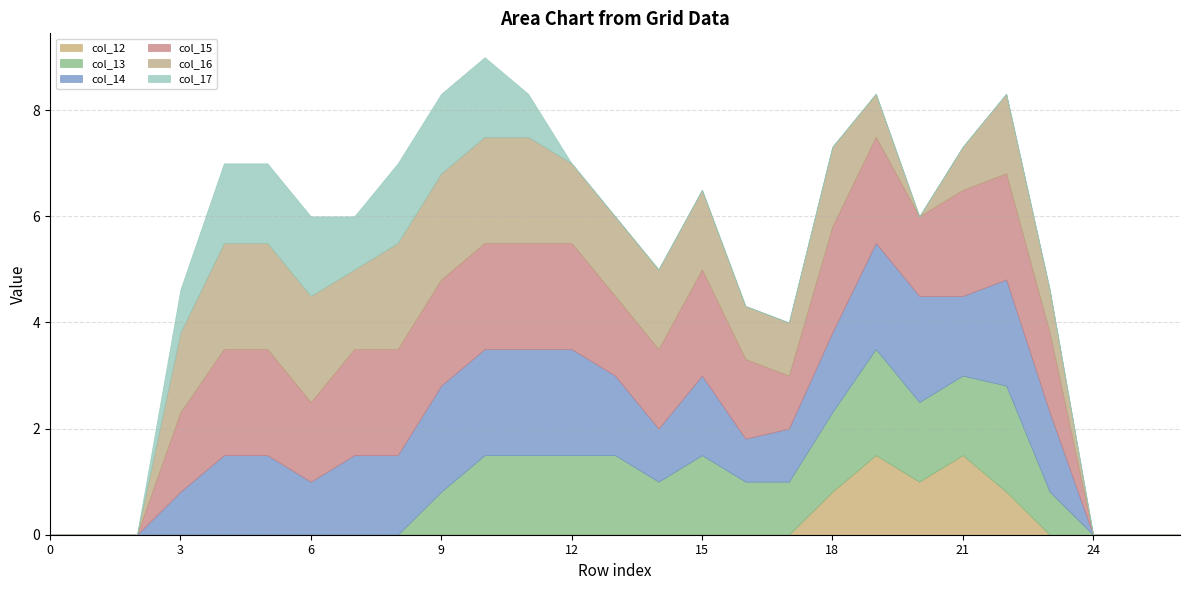

Reading left to right, list all the values displayed in this chart.

col_12: 0=0.0	1=0.0	2=0.0	3=0.0	4=0.0	5=0.0	6=0.0	7=0.0	8=0.0	9=0.0	10=0.0	11=0.0	12=0.0	13=0.0	14=0.0	15=0.0	16=0.0	17=0.0	18=0.8	19=1.5	20=1.0	21=1.5	22=0.8	23=0.0	24=0.0	25=0.0	26=0.0
col_13: 0=0.0	1=0.0	2=0.0	3=0.0	4=0.0	5=0.0	6=0.0	7=0.0	8=0.0	9=0.8	10=1.5	11=1.5	12=1.5	13=1.5	14=1.0	15=1.5	16=1.0	17=1.0	18=1.5	19=2.0	20=1.5	21=1.5	22=2.0	23=0.8	24=0.0	25=0.0	26=0.0
col_14: 0=0.0	1=0.0	2=0.0	3=0.8	4=1.5	5=1.5	6=1.0	7=1.5	8=1.5	9=2.0	10=2.0	11=2.0	12=2.0	13=1.5	14=1.0	15=1.5	16=0.8	17=1.0	18=1.5	19=2.0	20=2.0	21=1.5	22=2.0	23=1.5	24=0.0	25=0.0	26=0.0
col_15: 0=0.0	1=0.0	2=0.0	3=1.5	4=2.0	5=2.0	6=1.5	7=2.0	8=2.0	9=2.0	10=2.0	11=2.0	12=2.0	13=1.5	14=1.5	15=2.0	16=1.5	17=1.0	18=2.0	19=2.0	20=1.5	21=2.0	22=2.0	23=1.5	24=0.0	25=0.0	26=0.0
col_16: 0=0.0	1=0.0	2=0.0	3=1.5	4=2.0	5=2.0	6=2.0	7=1.5	8=2.0	9=2.0	10=2.0	11=2.0	12=1.5	13=1.5	14=1.5	15=1.5	16=1.0	17=1.0	18=1.5	19=0.8	20=0.0	21=0.8	22=1.5	23=0.8	24=0.0	25=0.0	26=0.0
col_17: 0=0.0	1=0.0	2=0.0	3=0.8	4=1.5	5=1.5	6=1.5	7=1.0	8=1.5	9=1.5	10=1.5	11=0.8	12=0.0	13=0.0	14=0.0	15=0.0	16=0.0	17=0.0	18=0.0	19=0.0	20=0.0	21=0.0	22=0.0	23=0.0	24=0.0	25=0.0	26=0.0